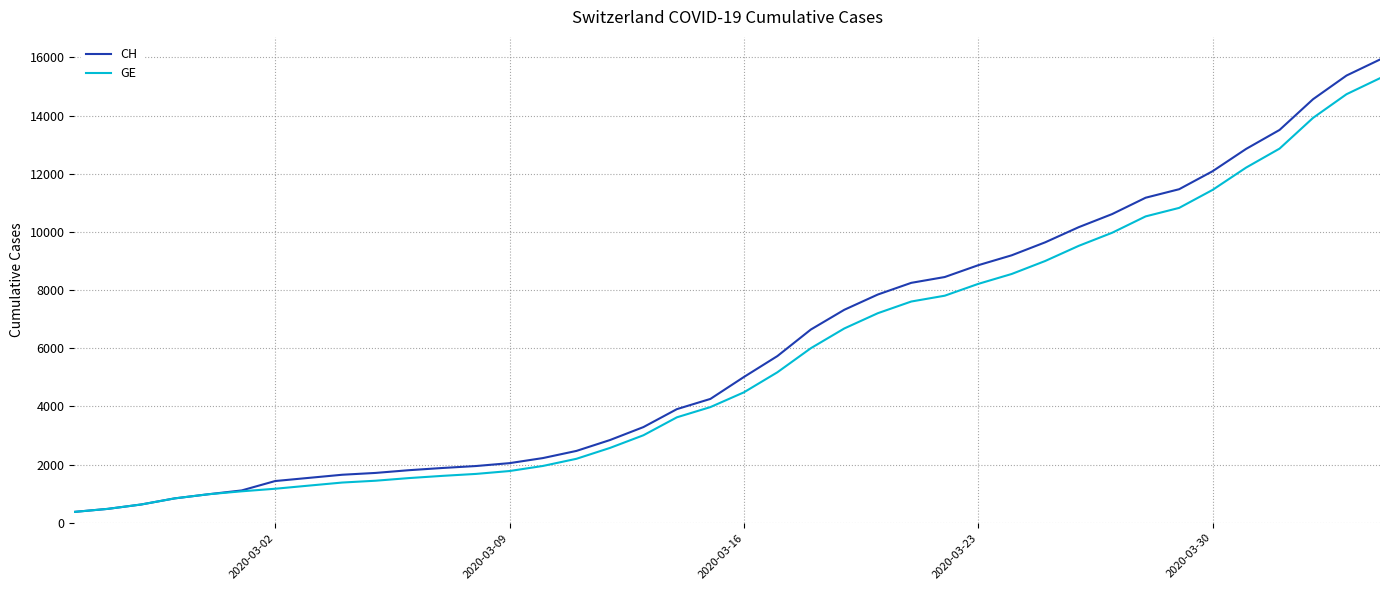

What is the maximum value shown in the chart?

15926